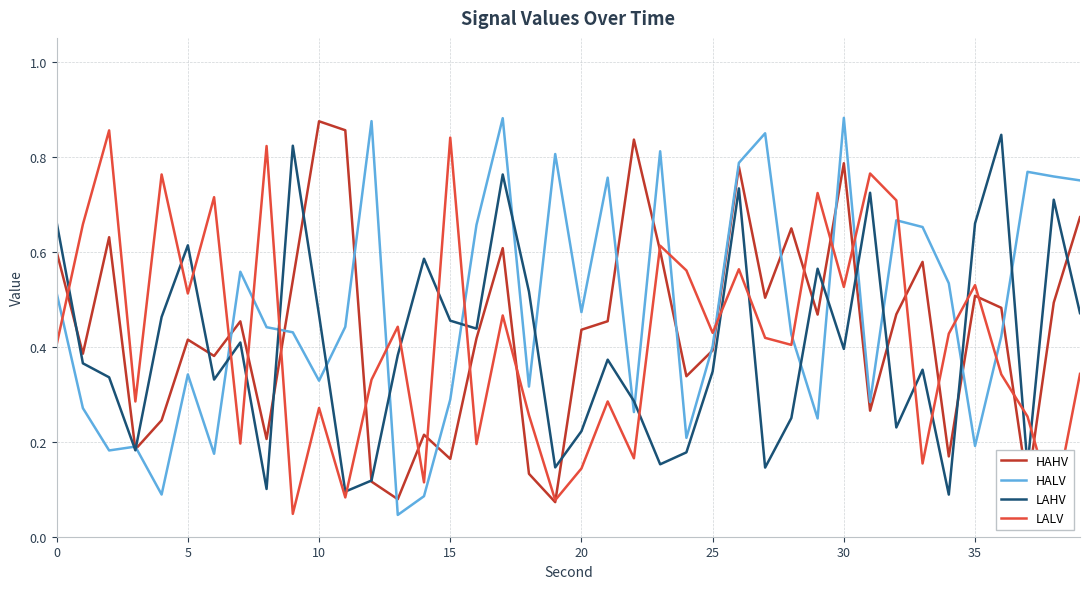

How many interior local peaks does the HAHV series have?

12